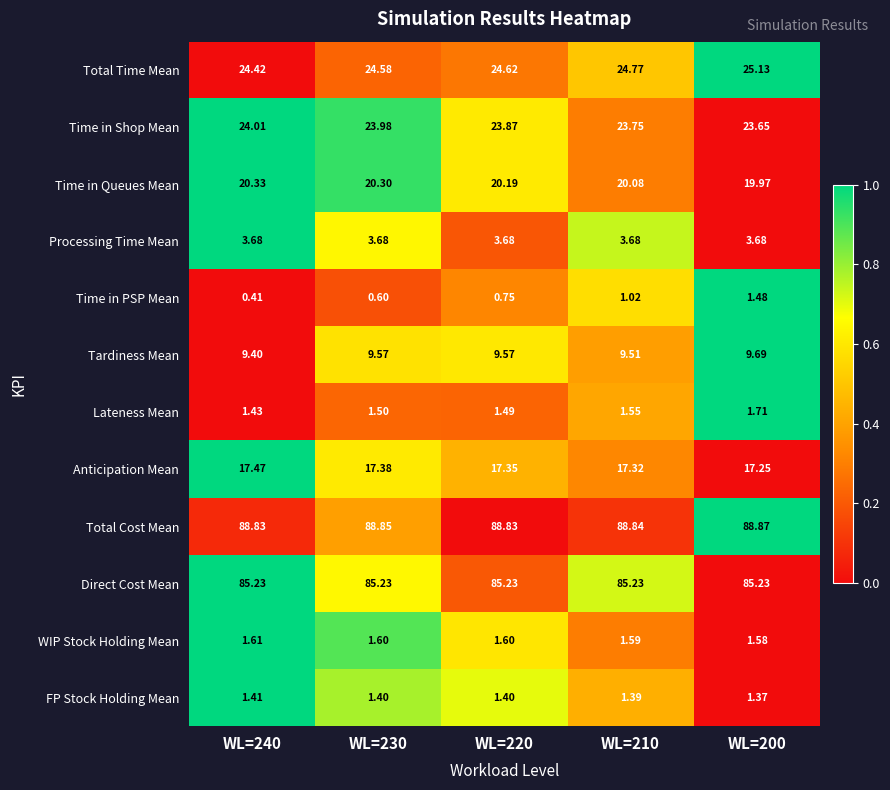

List the series in order of their peak value, highest first.

Total Cost Mean, Direct Cost Mean, Total Time Mean, Time in Shop Mean, Time in Queues Mean, Anticipation Mean, Tardiness Mean, Processing Time Mean, Lateness Mean, WIP Stock Holding Mean, Time in PSP Mean, FP Stock Holding Mean